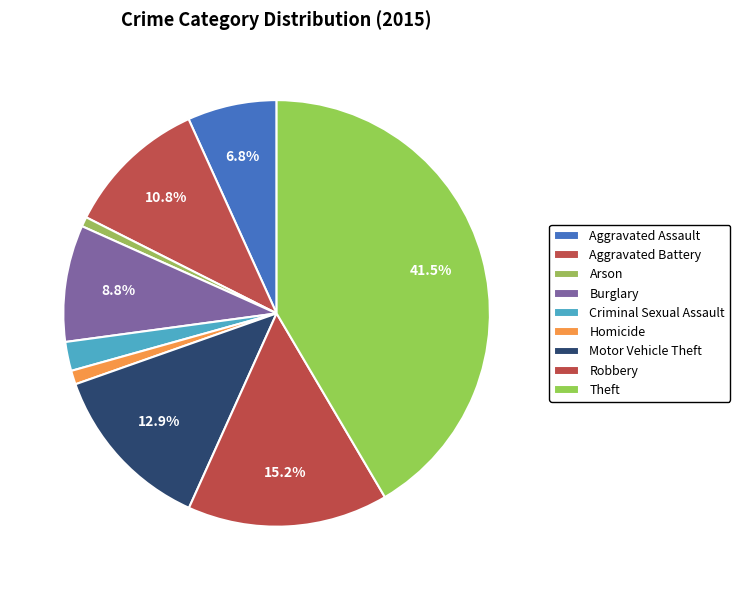

The Burglary slice represents 9% of the pie. True or false?

True